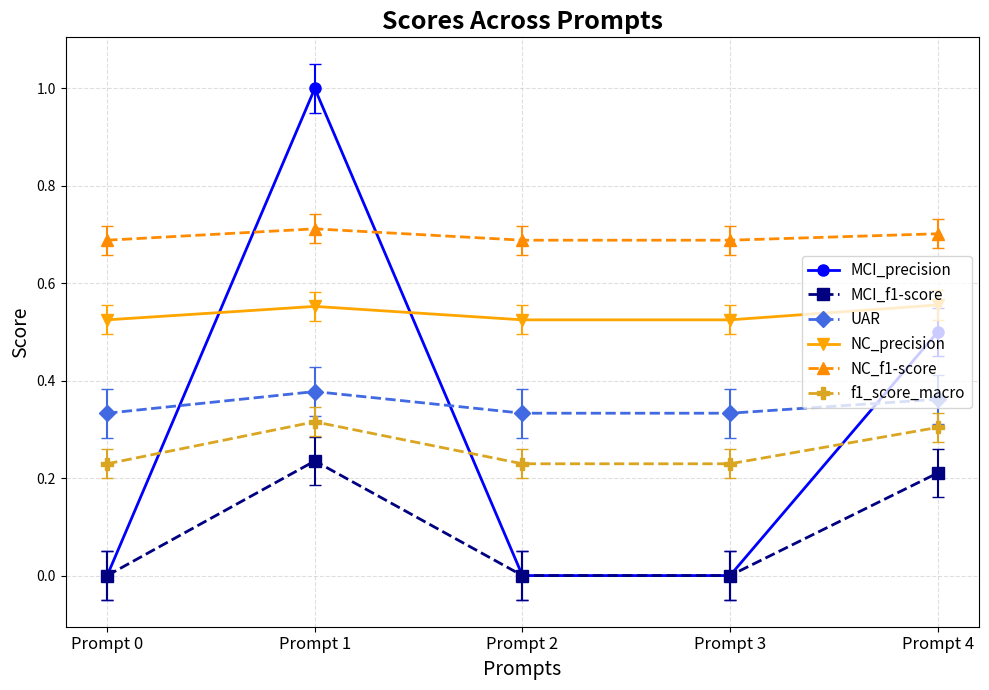

What is the total value across all series at Prompt 3?

1.8